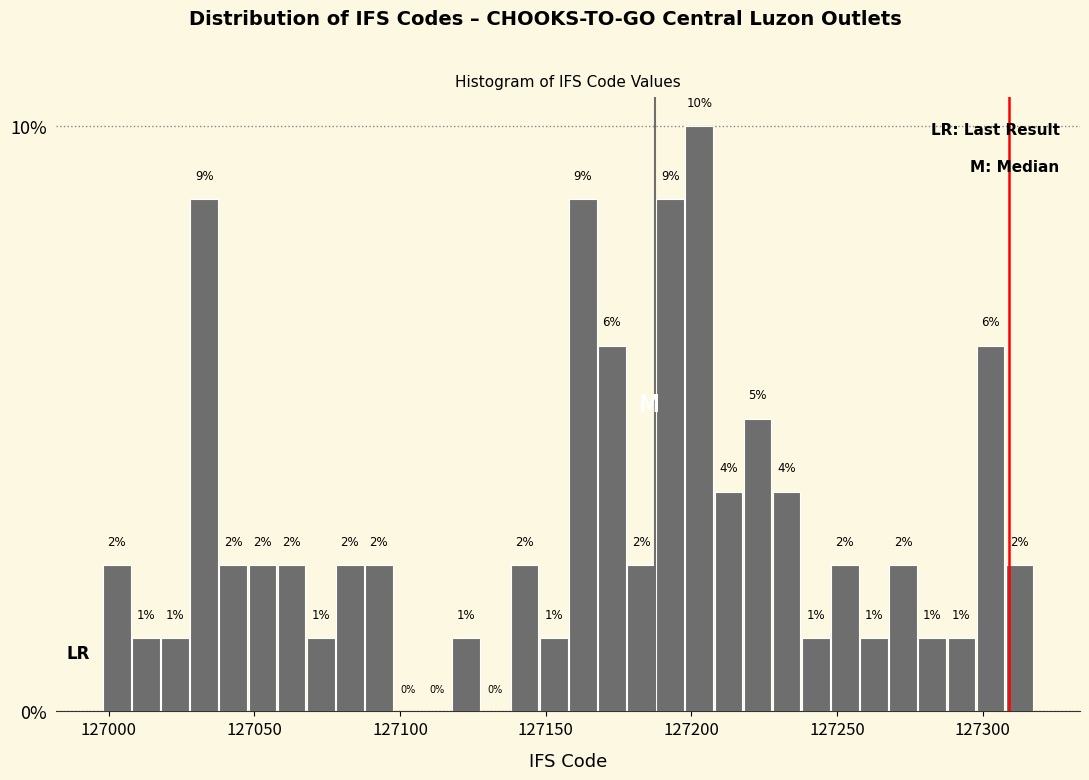

Read against the x-axis, roughly where is the centre of the tallest bar?

127205